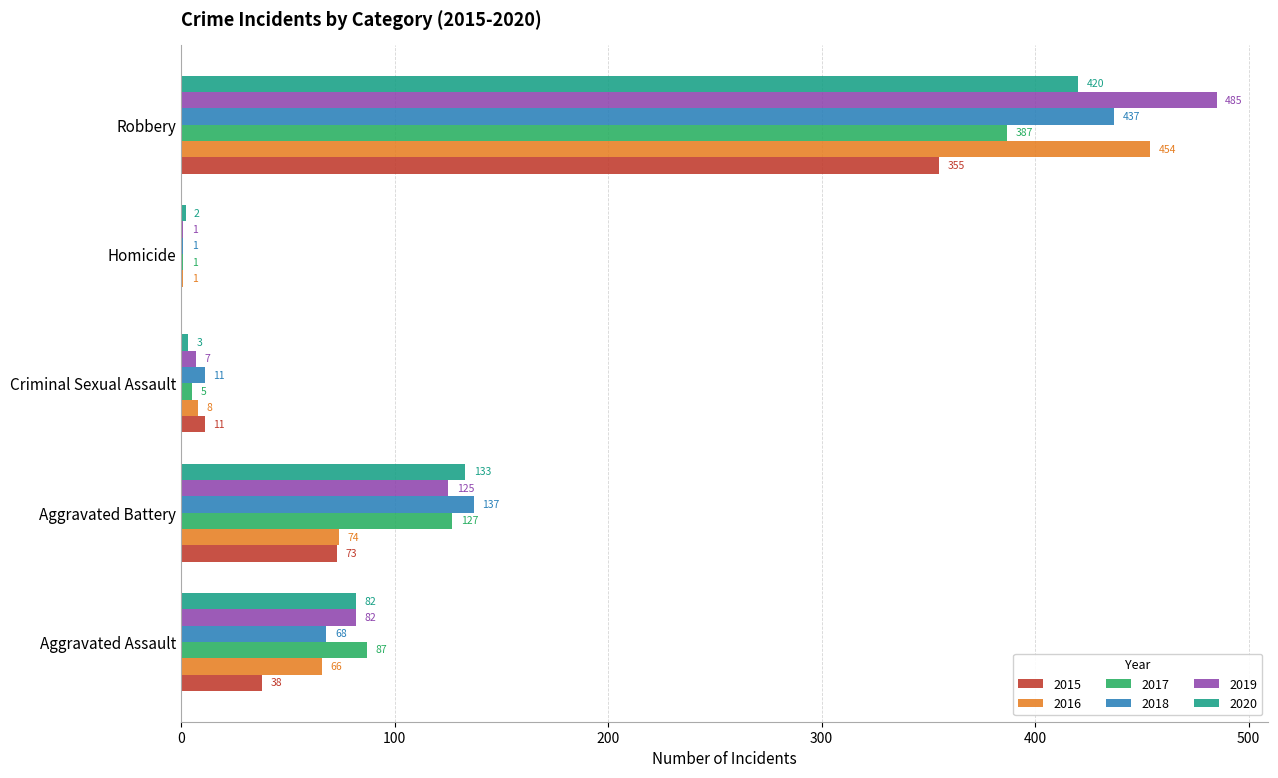

Is it true that 2015 equals 11 at Criminal Sexual Assault?

True